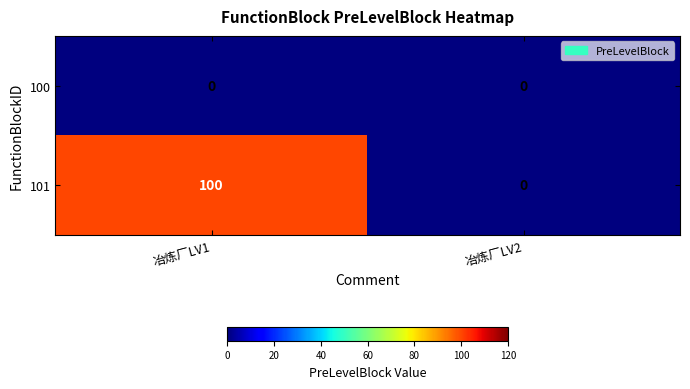

Is the value of 100 at 冶炼厂LV2 greater than the value of 101 at 冶炼厂LV1?

No